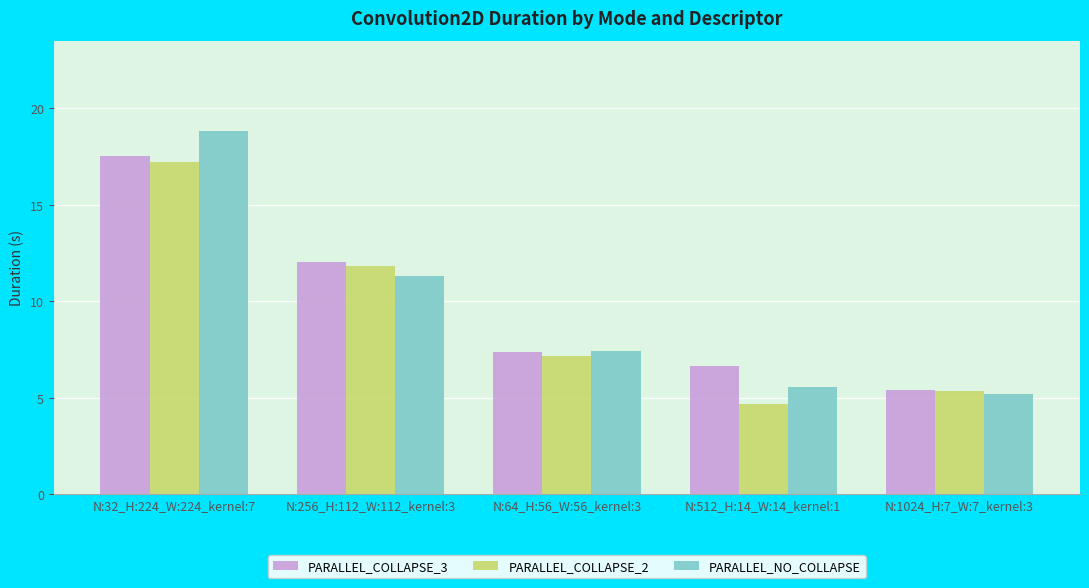

What is the total value across all series at N:32_H:224_W:224_kernel:7?

53.6